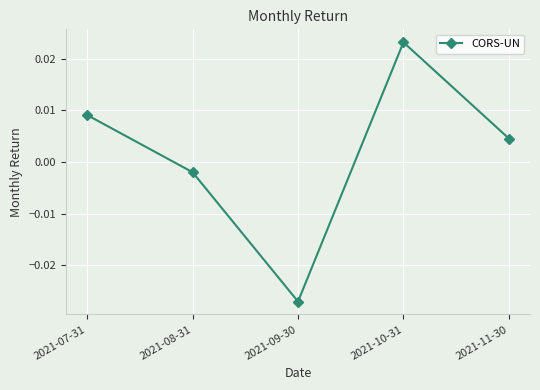

Count the number of categories in the chart.

5